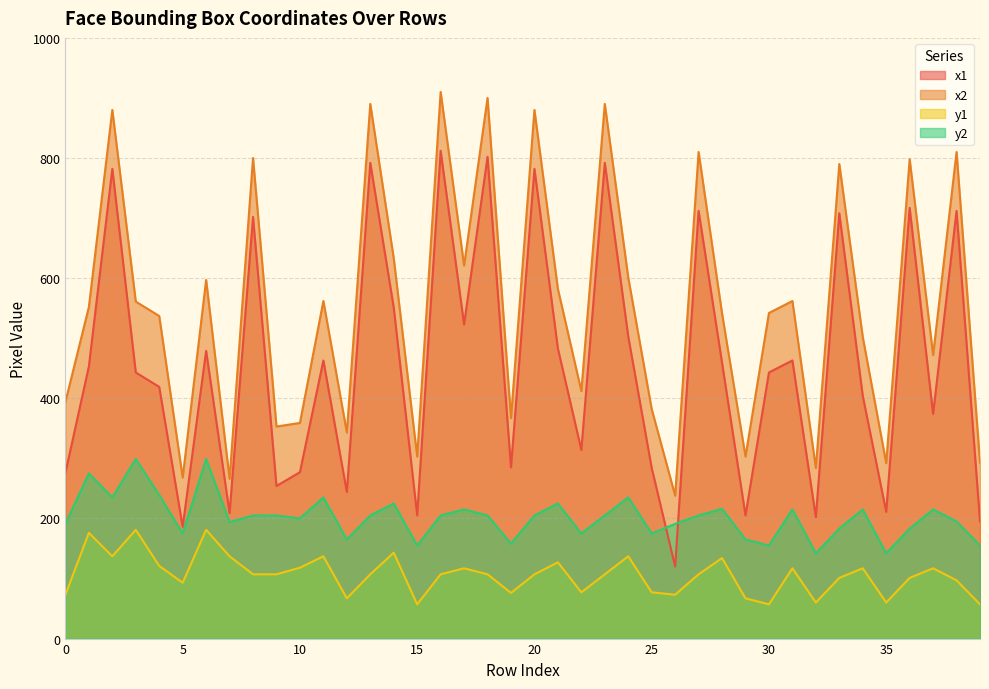

What is the approximate value of x1 at 12?

244